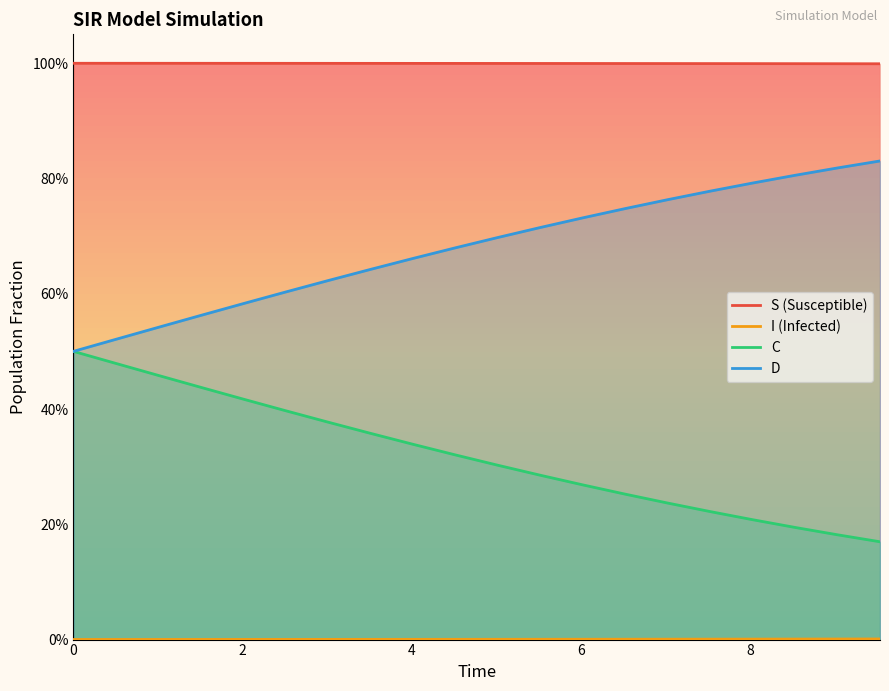

True or false: S and D cross at least once.

False